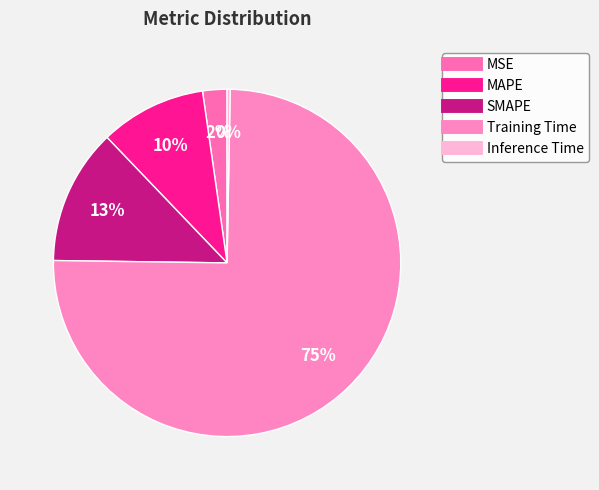

The Inference Time slice represents 1% of the pie. True or false?

False